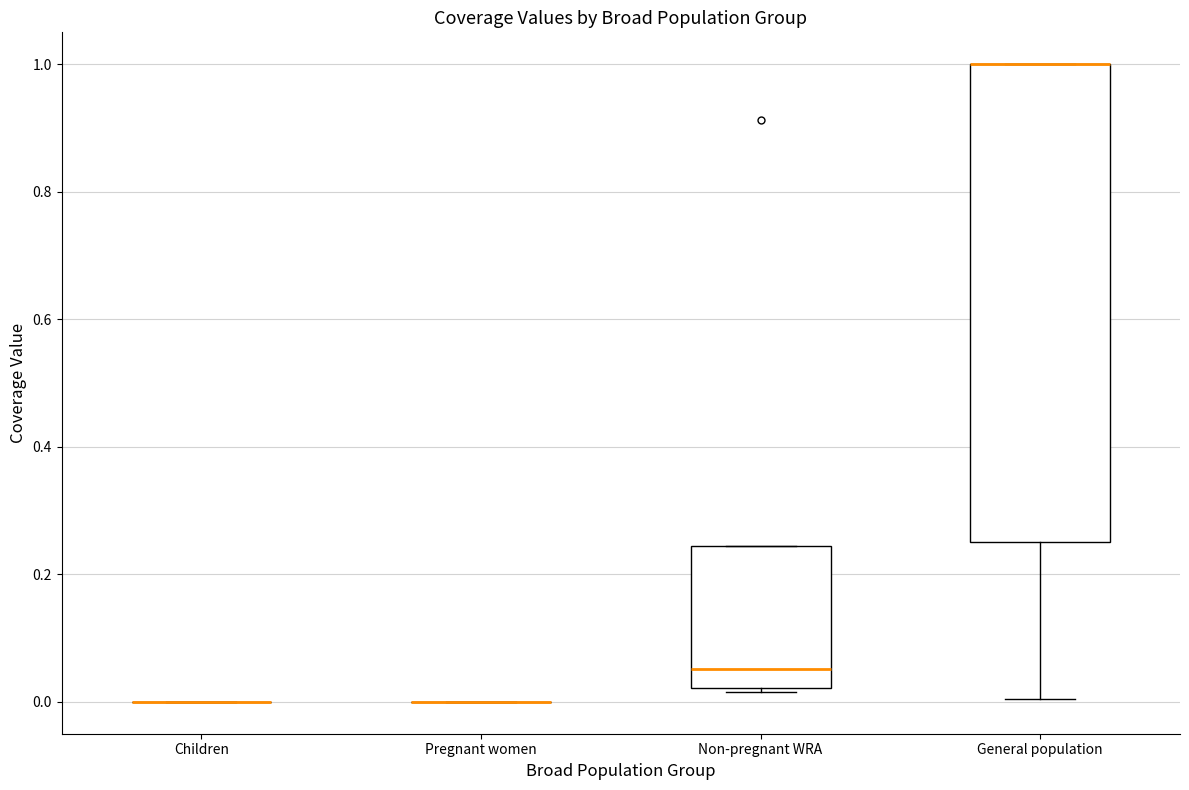

Reading left to right, transcribe this box plot: for each box, give where its median line is, the range the box spans, and where its two whiskers end, as read against the y-axis. The values are not printed on the chart, so give them approximately, as read against the axis.

Children: box collapsed to a line at 0.00, whiskers 0.00 to 0.00
Pregnant women: box collapsed to a line at 0.00, whiskers 0.00 to 0.00
Non-pregnant WRA: median 0.06, box 0.02 to 0.24, whiskers 0.02 (just below the box's lower edge) to 0.24
General population: median 1.00 (drawn on the box's upper edge), box 0.26 to 1.00, whiskers 0.00 to 1.00